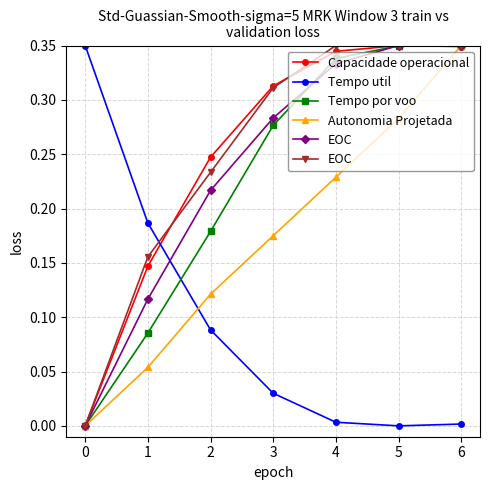

How many intersections are there between Capacidade operacional and Tempo util?

1